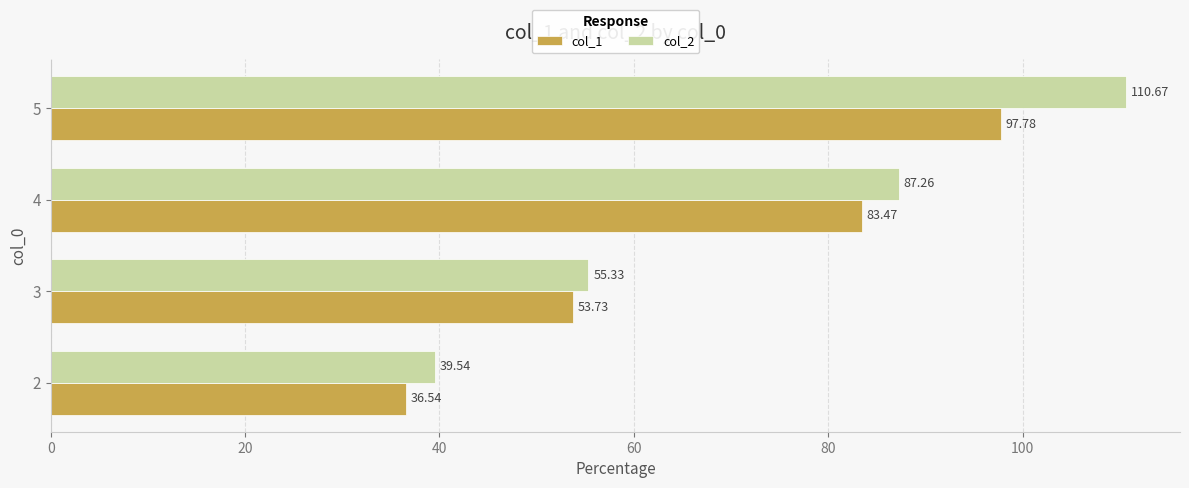

Rank the categories by col_2 value from lowest to highest.

2, 3, 4, 5